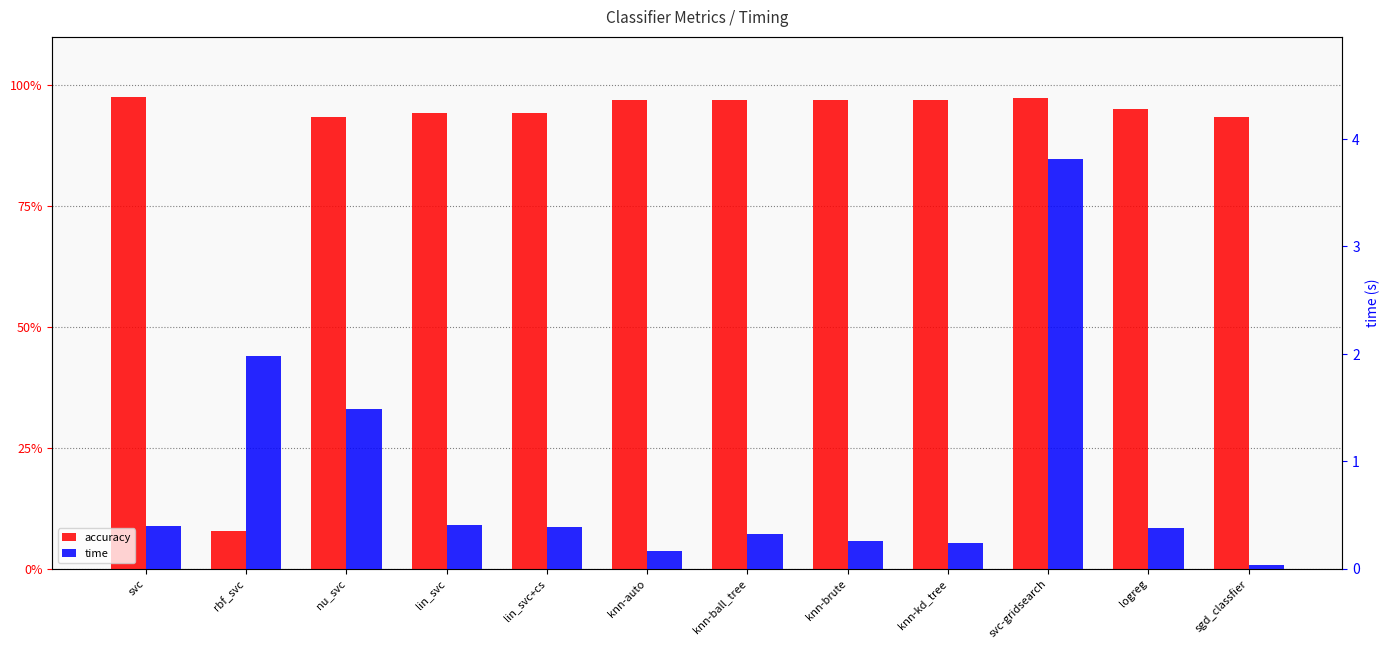

The time series shows 3.5 at rbf_svc. True or false?

False